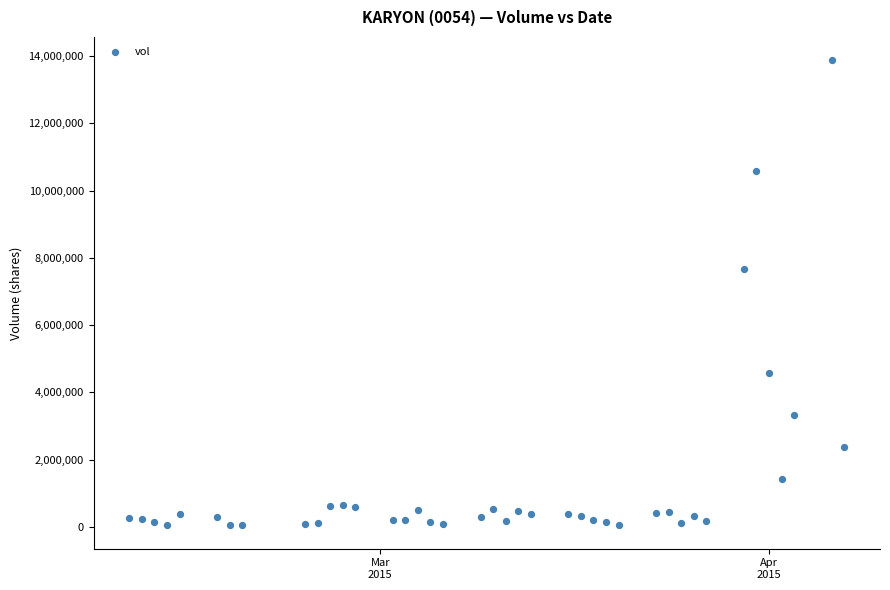

What is the range of X values (max minus min)?

57